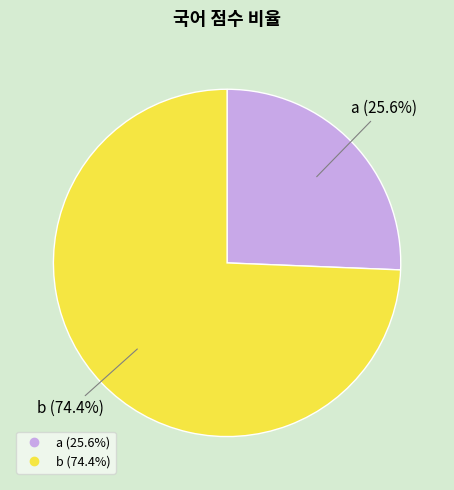

Which has a higher value, a or b?

b